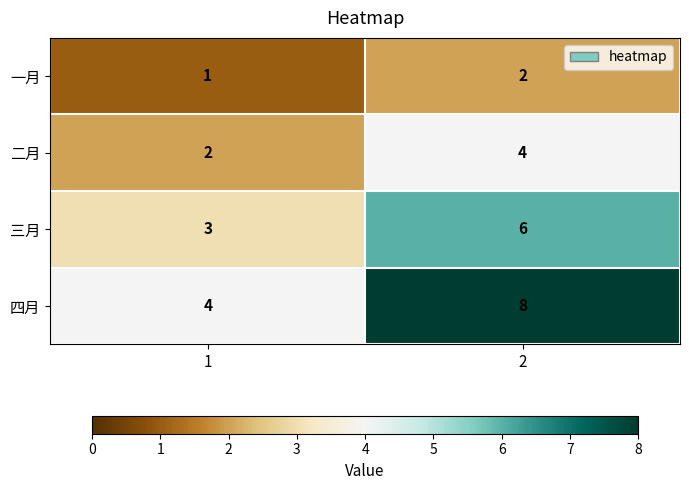

Reading left to right, what are all the values shown in this chart?

一月: 1=1	2=2
二月: 1=2	2=4
三月: 1=3	2=6
四月: 1=4	2=8